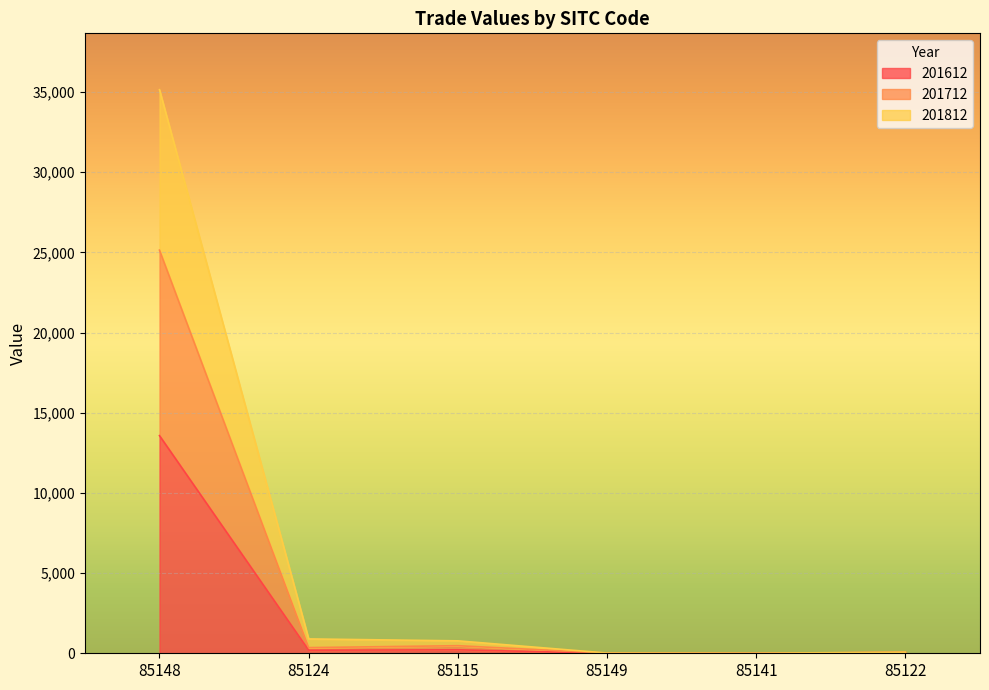

Which category has the highest value across all series?

85148